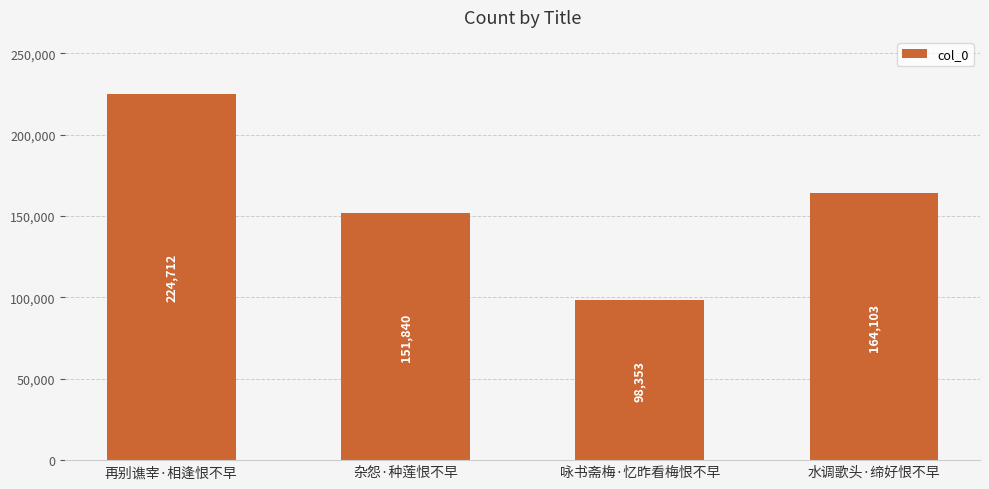

Rank the categories by value from lowest to highest.

咏书斋梅·忆昨看梅恨不早, 杂怨·种莲恨不早, 水调歌头·缔好恨不早, 再别谯宰·相逢恨不早